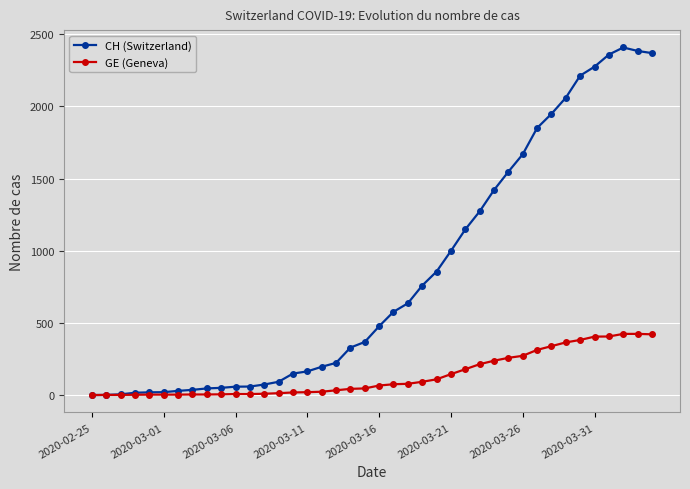

Does the chart have visible grid lines?

Yes